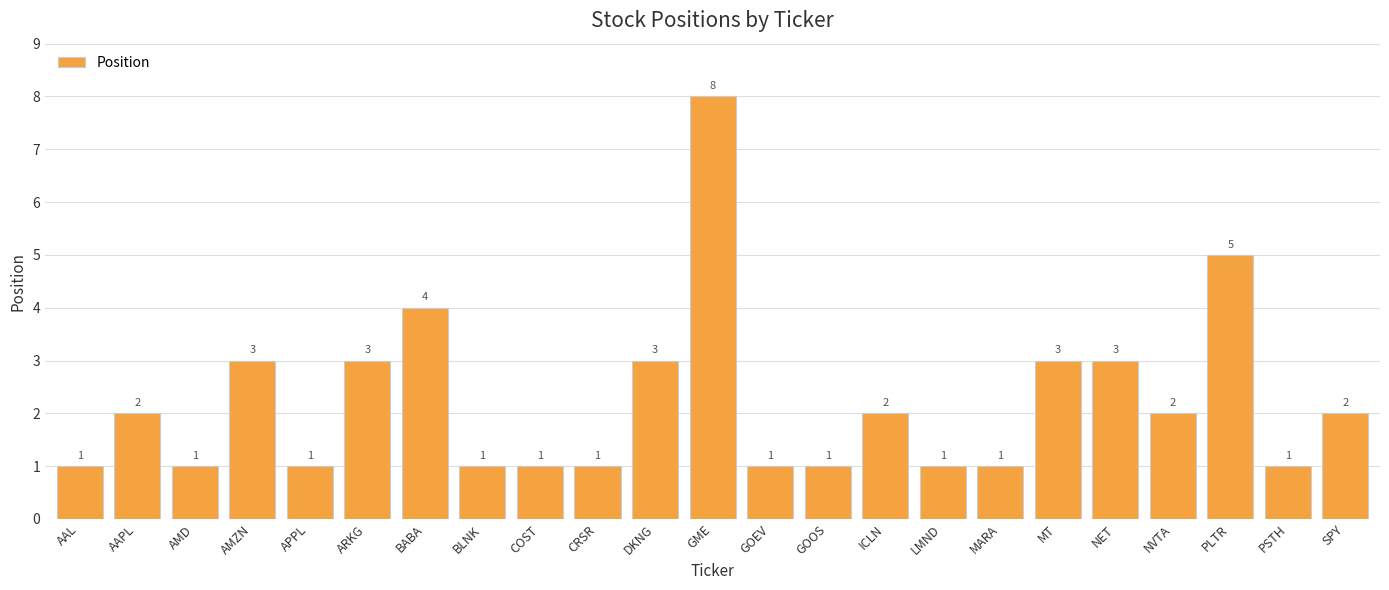

Which has a higher value, NVTA or AAL?

NVTA